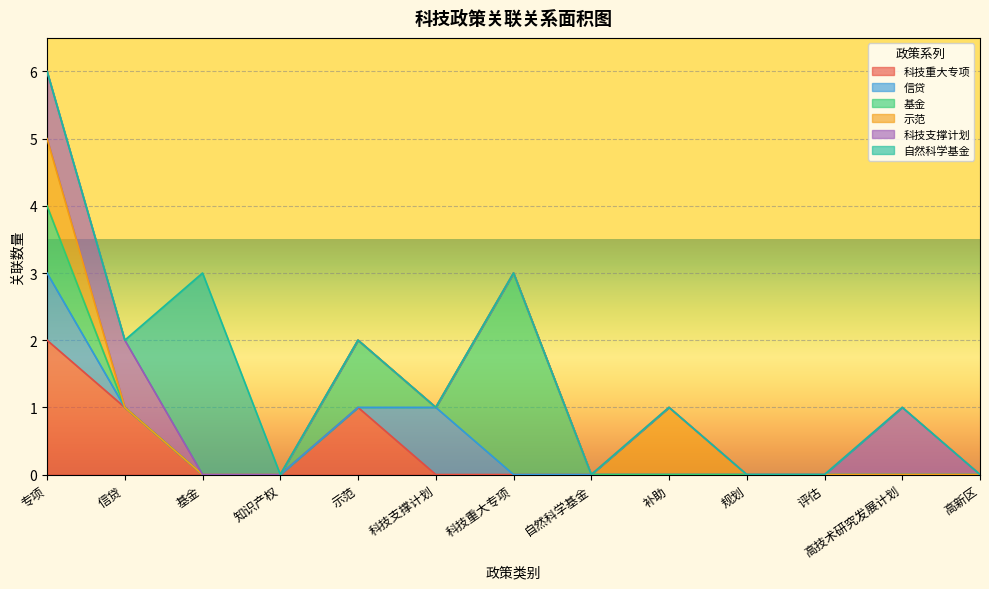

What is the sum of all 自然科学基金 values?

3